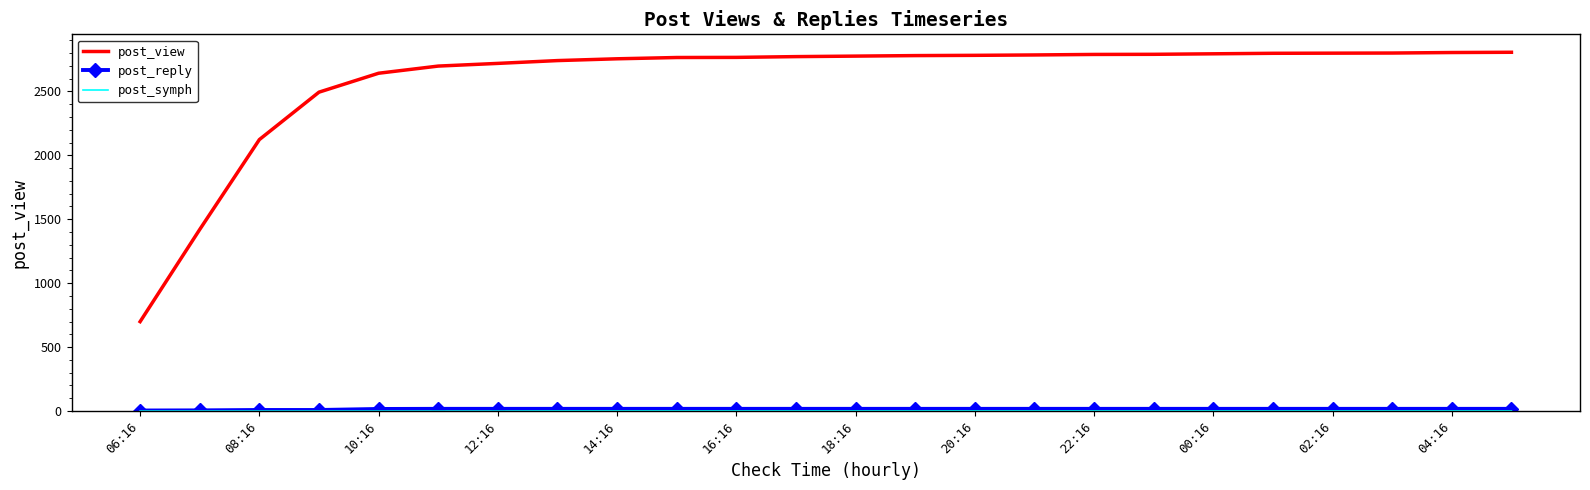

Which series has the largest total across all categories?

post_view